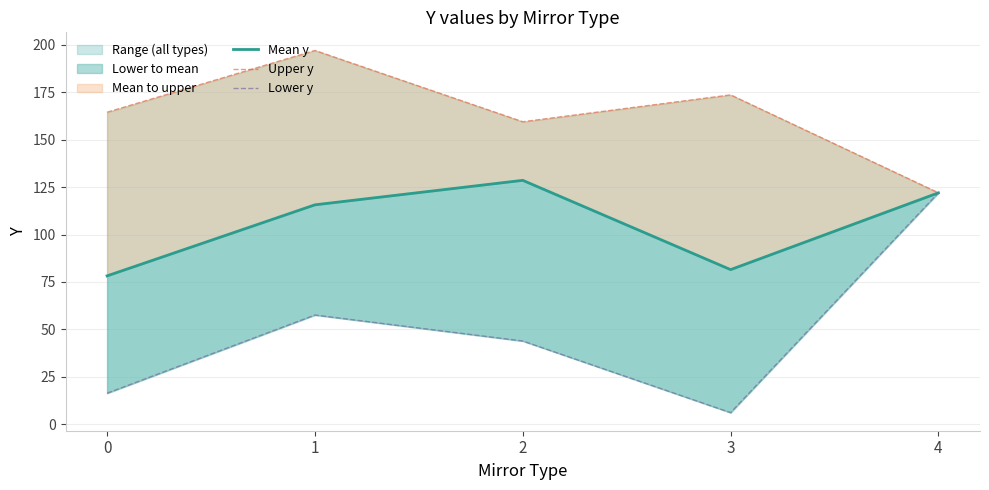

How many lines are shown in the chart?

3